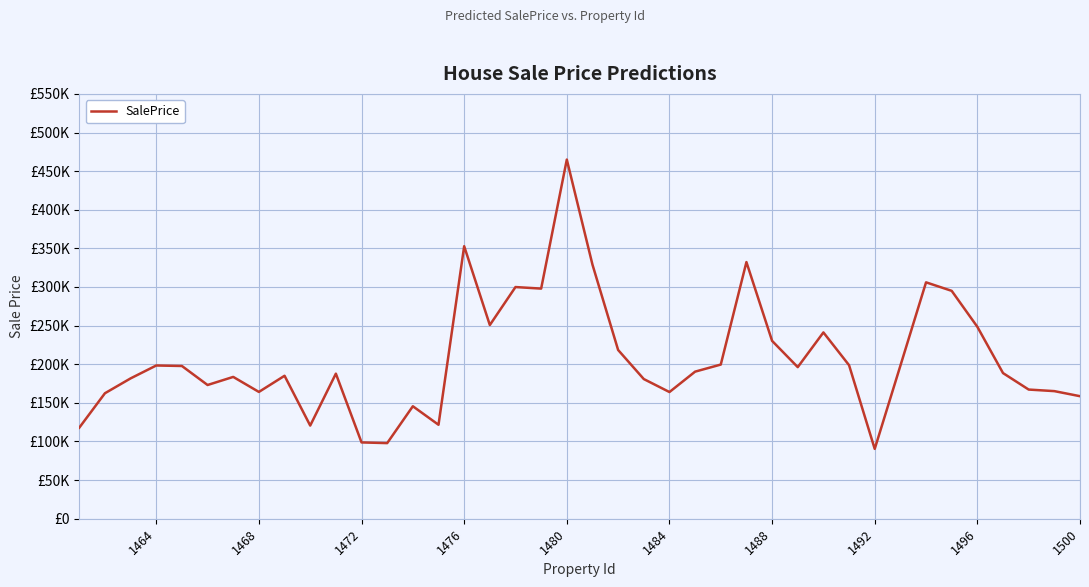

What is the greatest value displayed?

464961.7